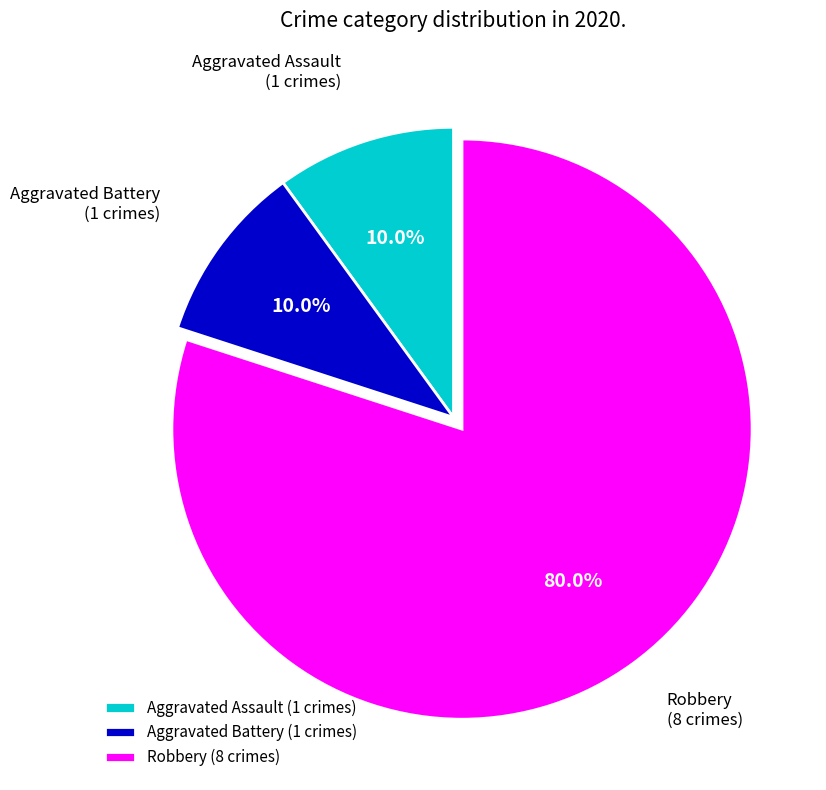

What percentage is the Robbery slice, to the nearest percent?

80%